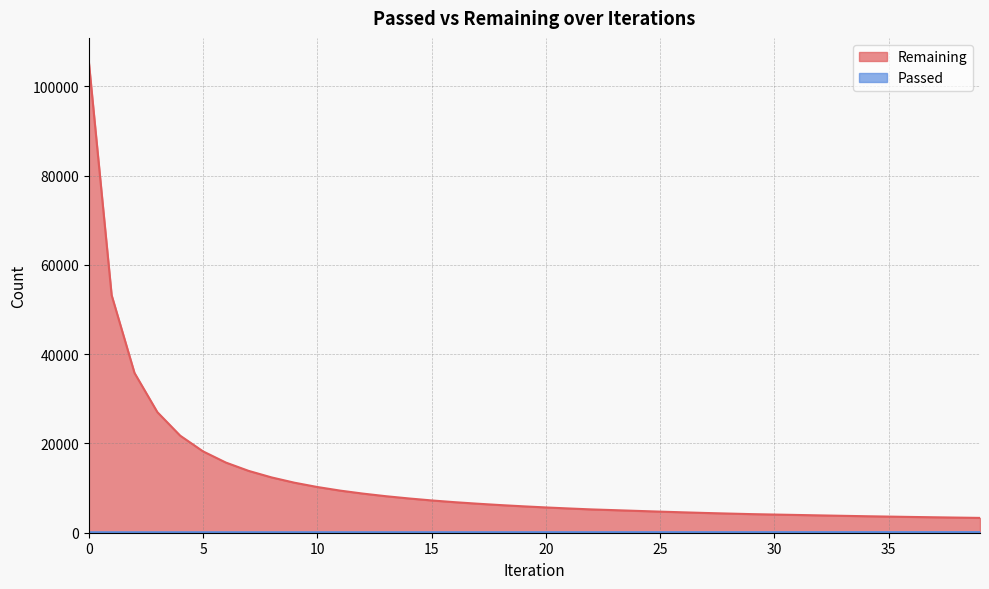

How many data points in Remaining are less than 5920?

20